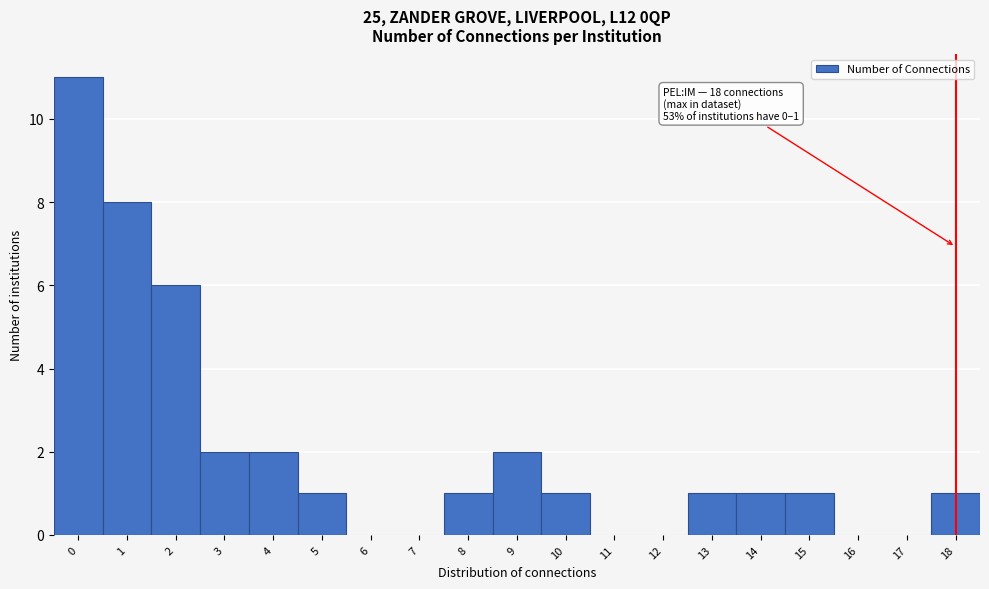

Over which range of the x-axis is the bar tallest?

-0.5 to 0.5